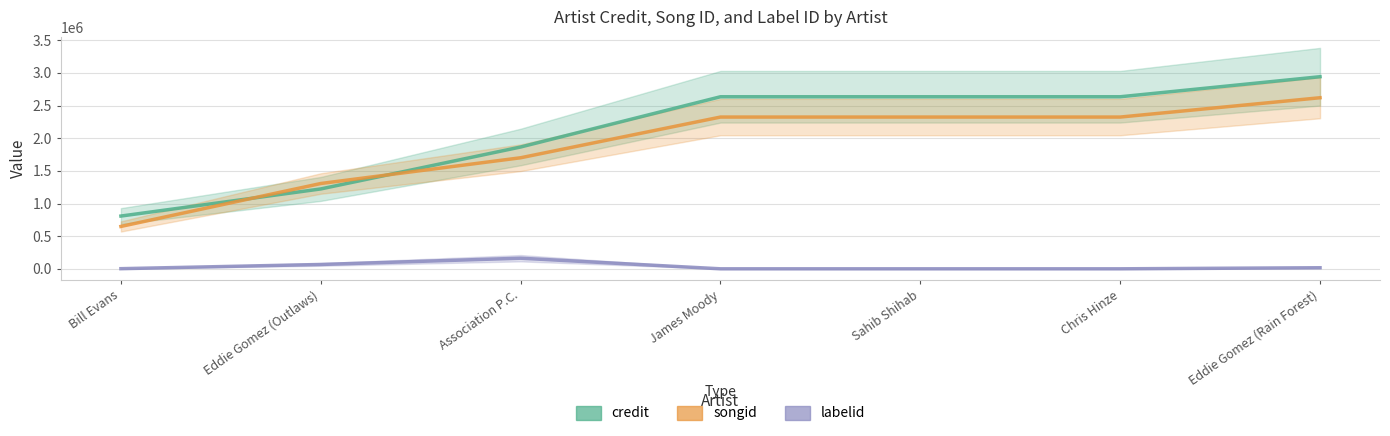

True or false: labelid has more than 1 points higher than both neighbors.

False